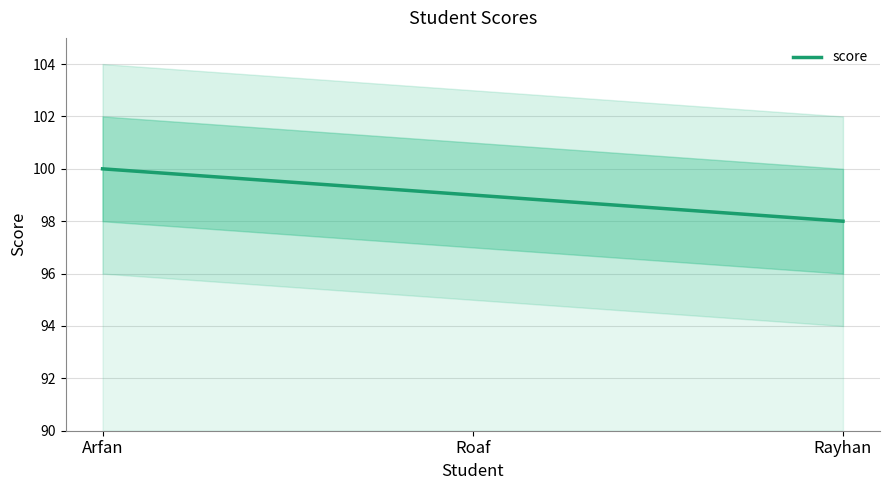

Is it true that the value at Roaf is 176?

False